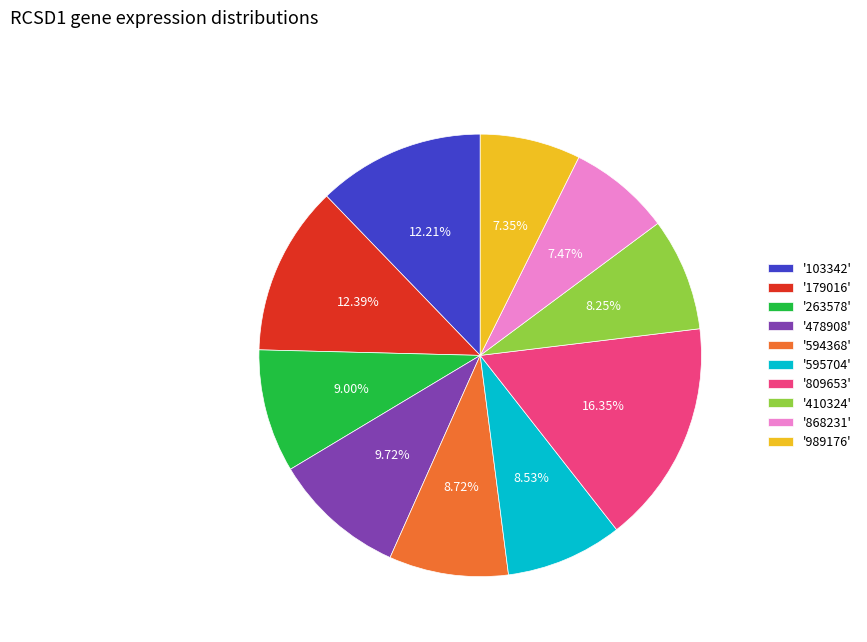

Combined, do '595704' and '989176' account for over 50%?

No